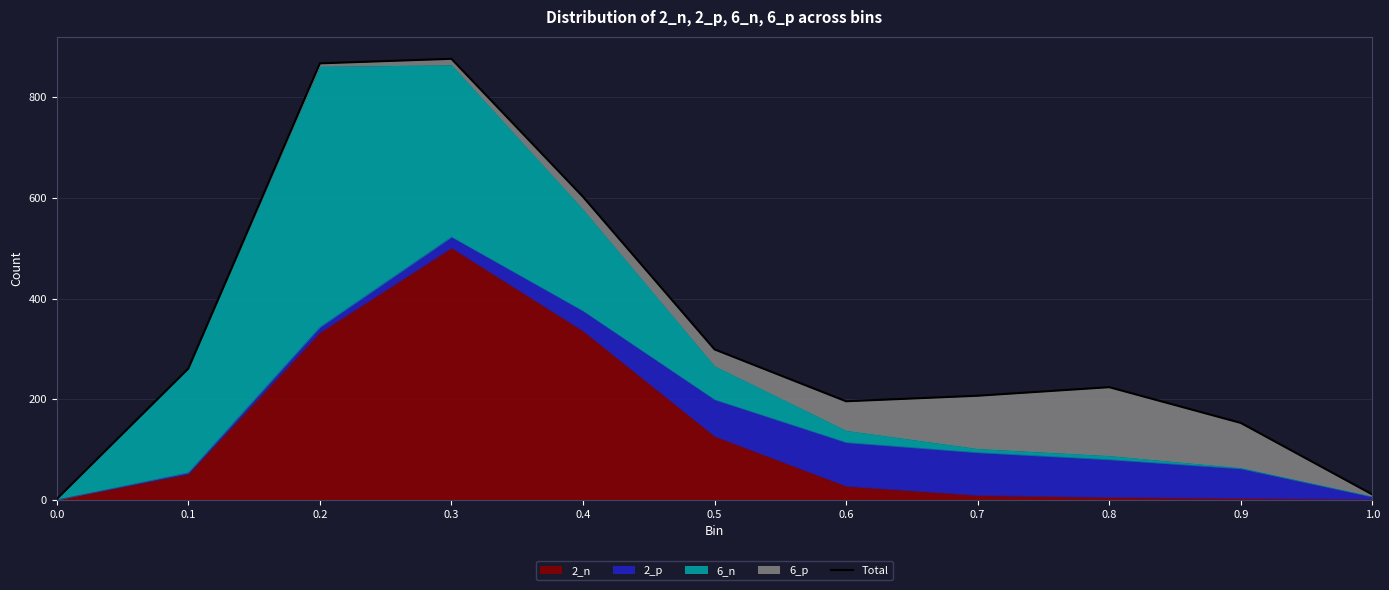

Rank the categories by value from highest to lowest.

0.3, 0.2, 0.4, 0.5, 0.1, 0.8, 0.7, 0.6, 0.9, 1.0, 0.0